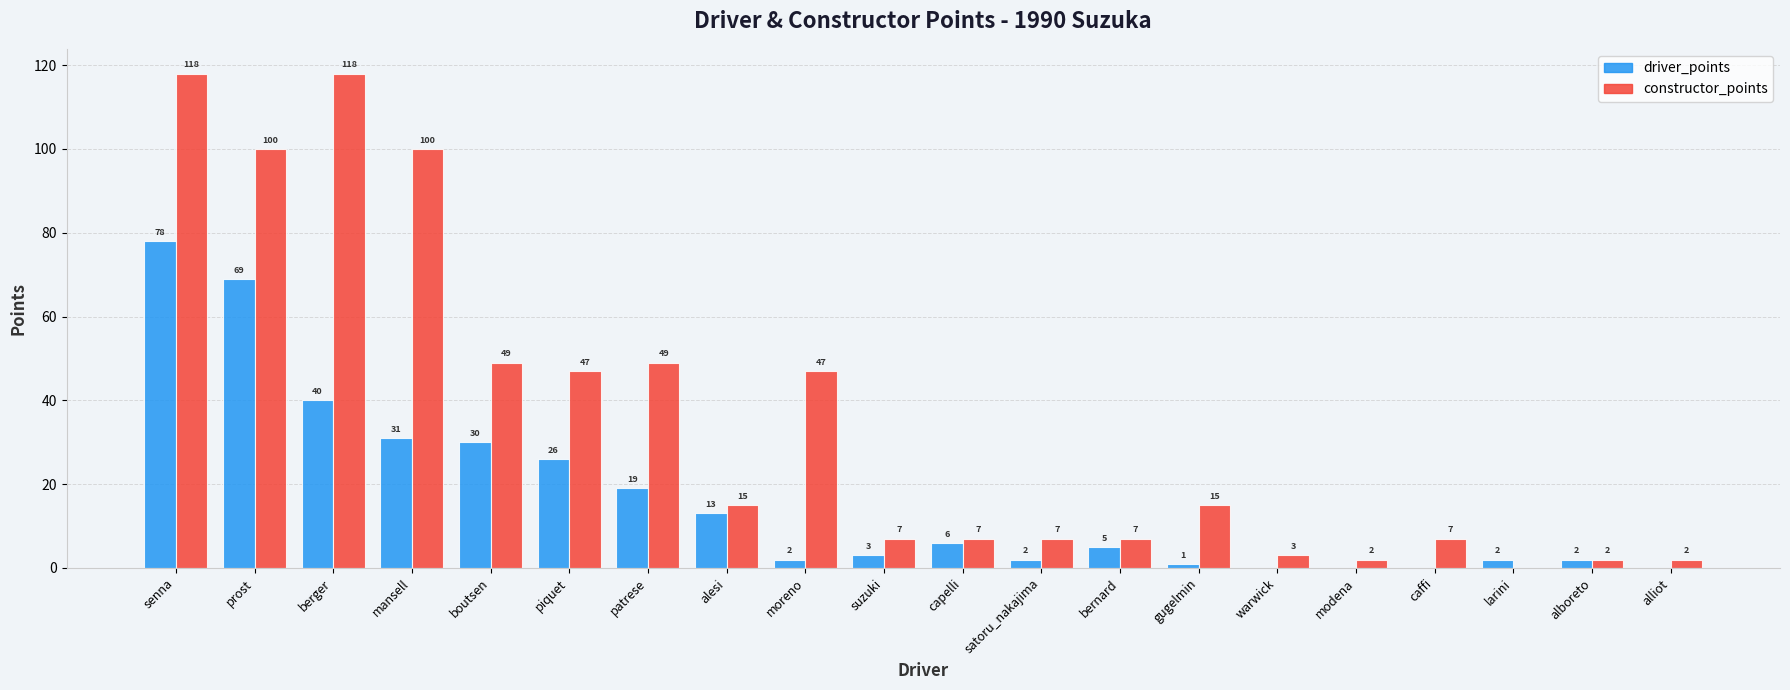

Which series changed the most between capelli and bernard?

driver_points